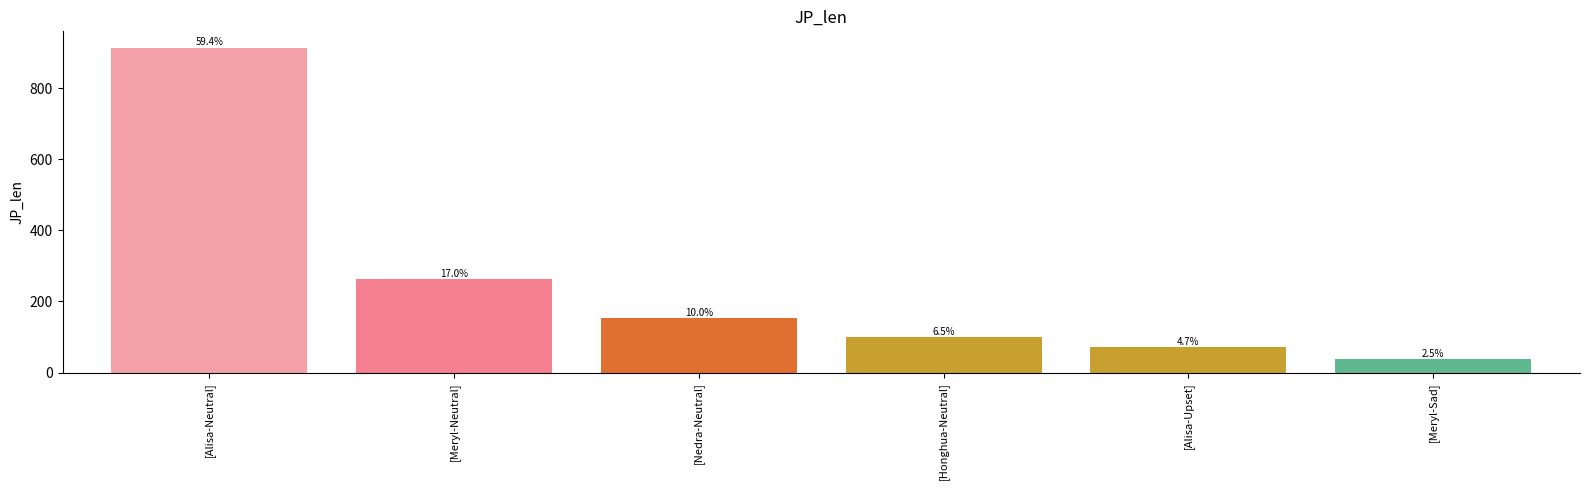

The chart shows a value of 50 at [Meryl-Sad]. True or false?

False